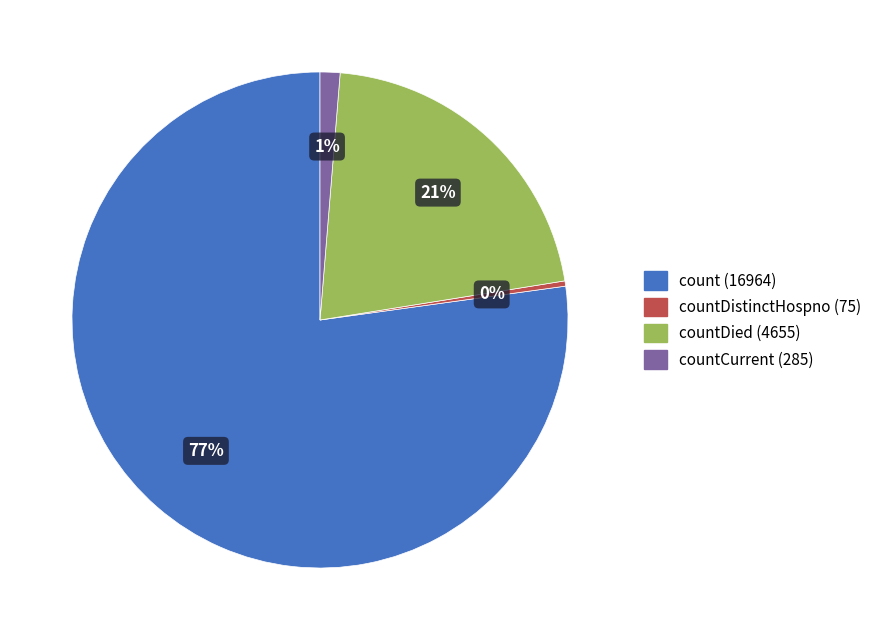

To the nearest percent, what is the average slice percentage?

25%